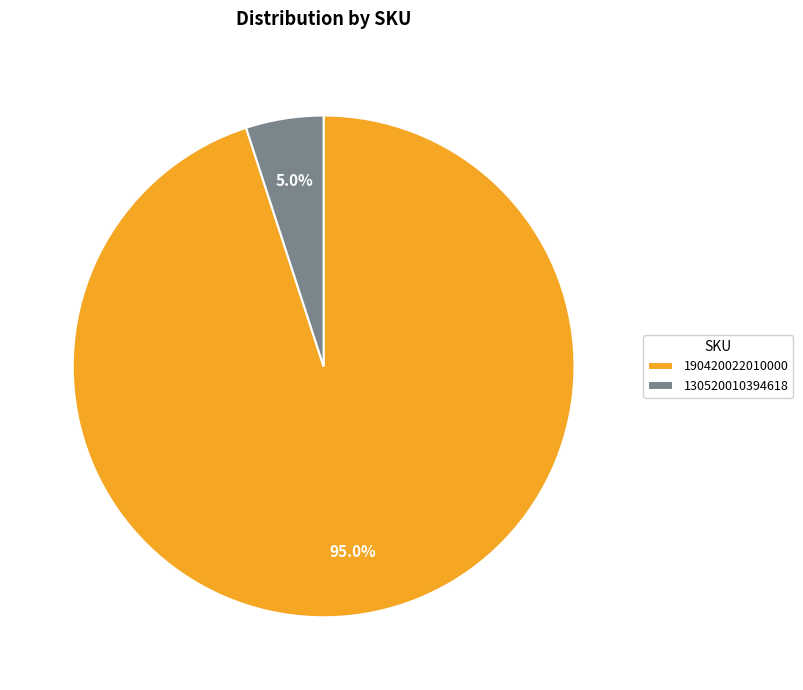

Combined, do 190420022010000 and 130520010394618 account for over 50%?

Yes